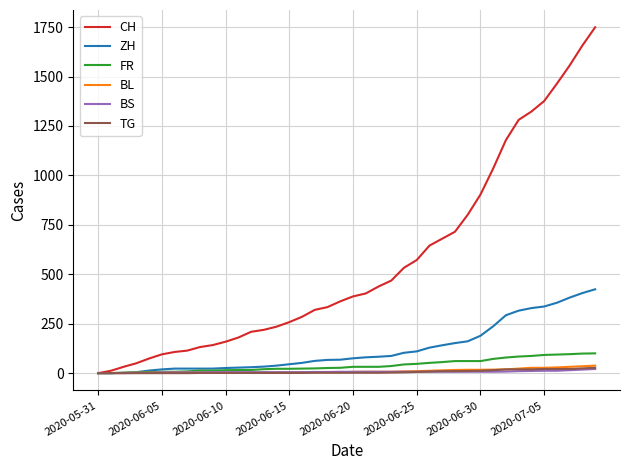

What is the maximum value for CH?

1749